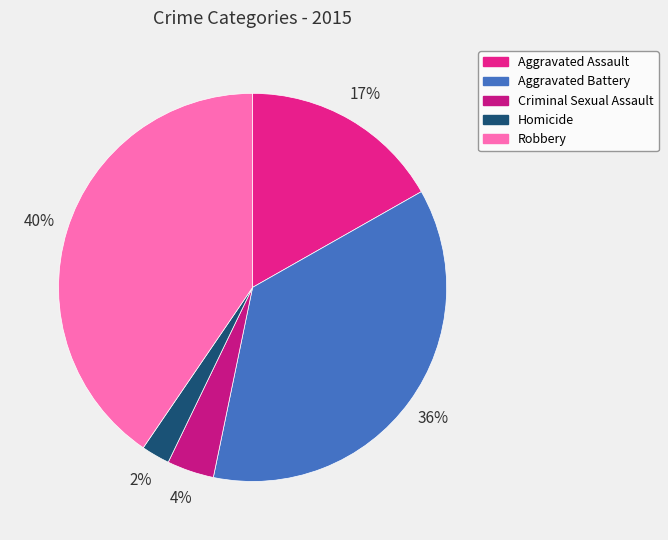

Does Aggravated Battery account for over 50% of the chart?

No